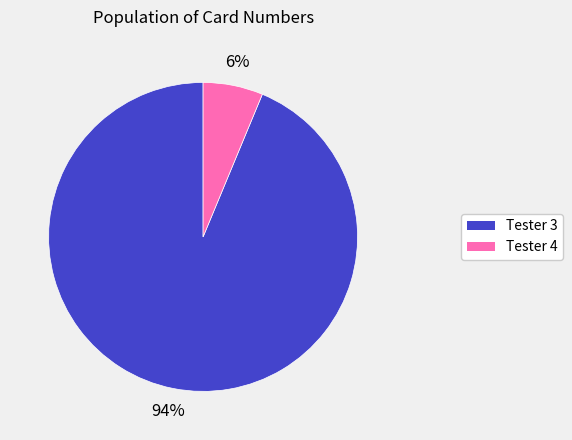

To the nearest percent, what portion does Tester 3 represent?

94%